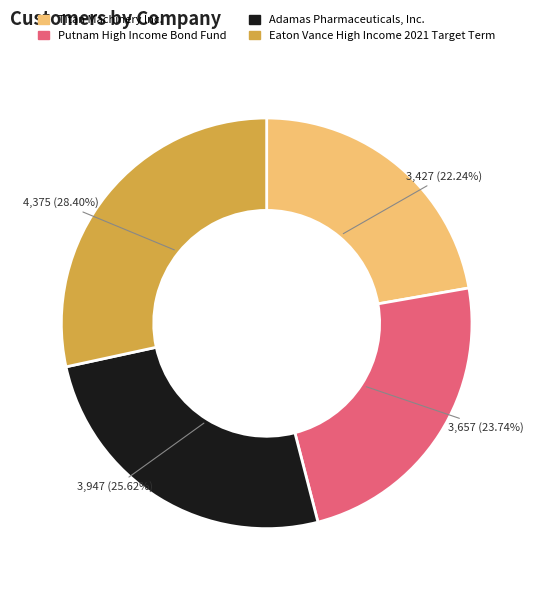

What percentage do Adamas Pharmaceuticals, Inc. and Eaton Vance High Income 2021 Target Term together represent?

54.0%